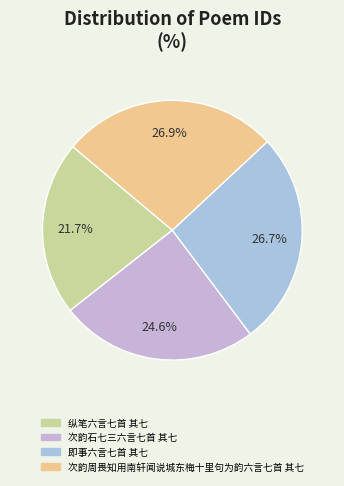

Count the number of slices in the pie.

4